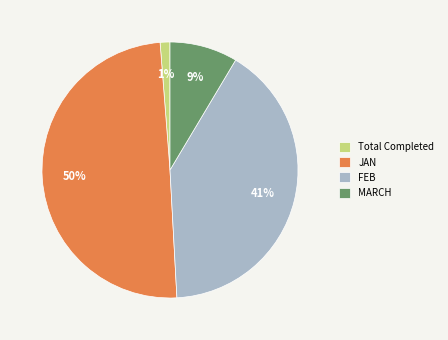

Combined, do FEB and JAN account for over 50%?

Yes